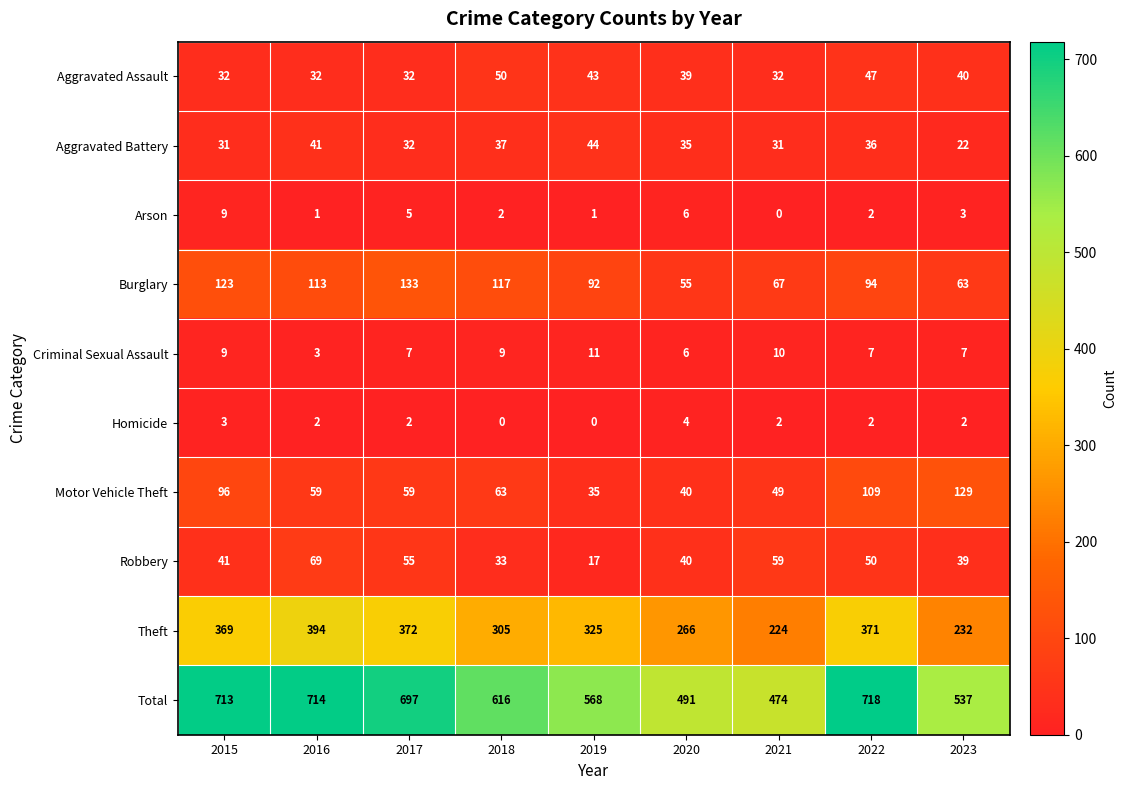

How many categories are shown in the chart?

9